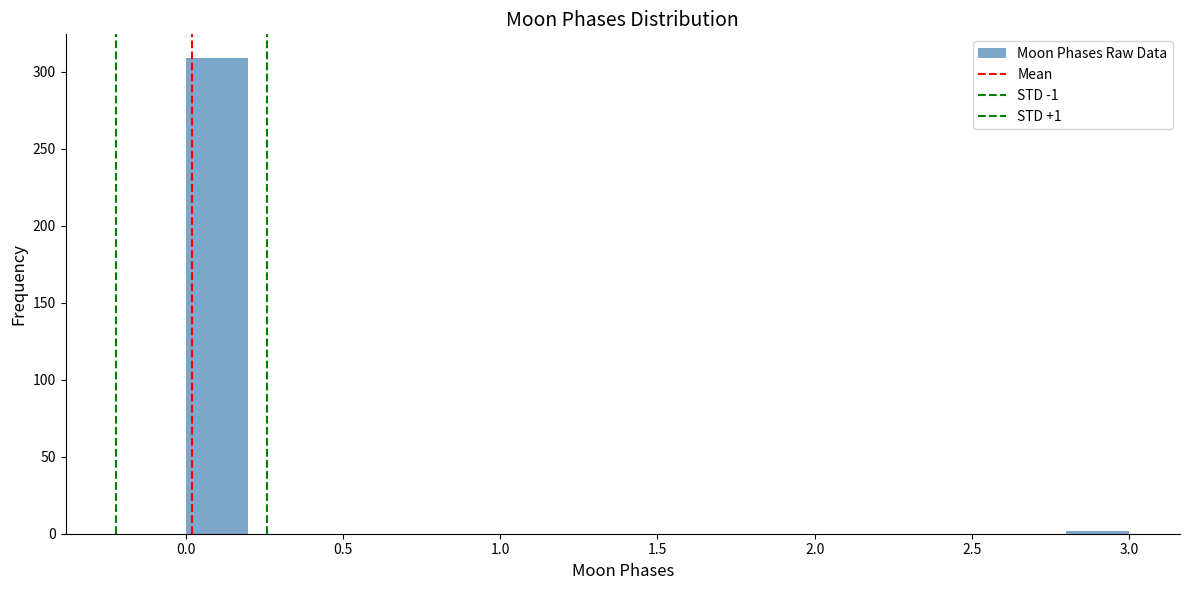

How tall is the bar that spans 0.0 to 0.2 on the x-axis? The values are not printed on the chart, so give them approximately, as read against the axis.

310